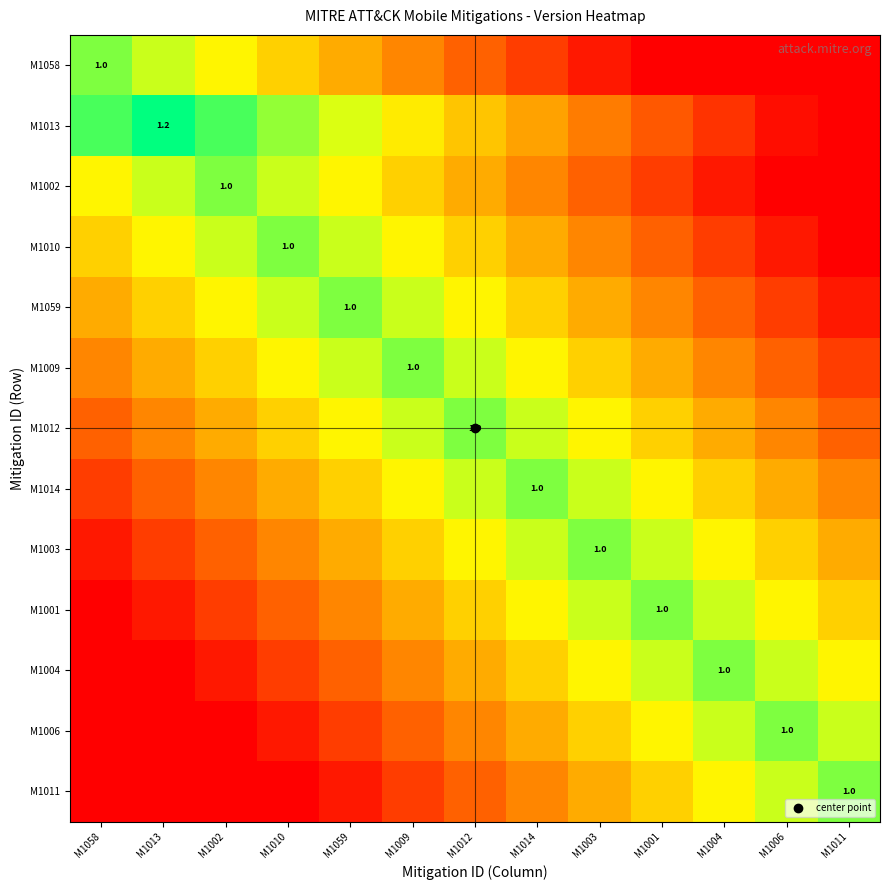

Which series has the largest total across all categories?

M1012